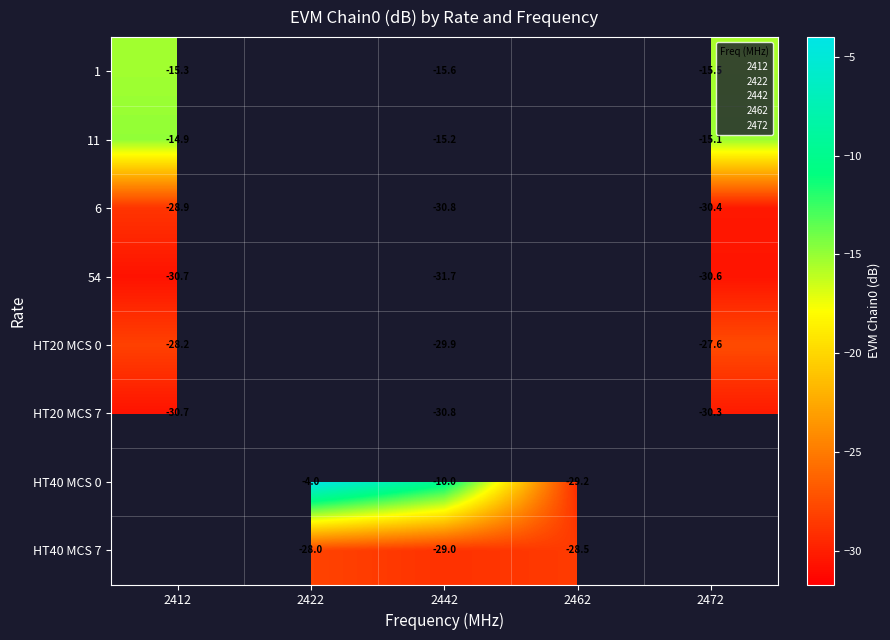

What is the maximum value shown in the chart?

-4.0